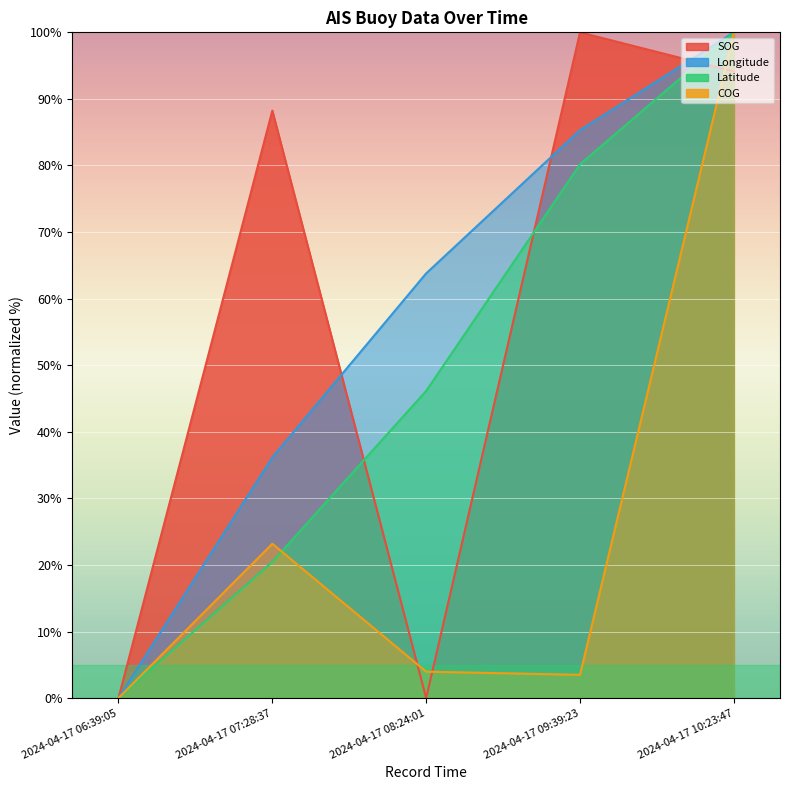

How many interior local valleys does the COG series have?

1